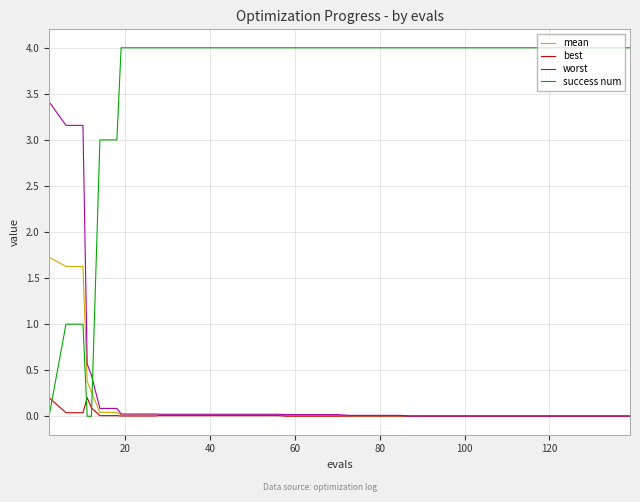

What is the average value of the mean series?

0.1